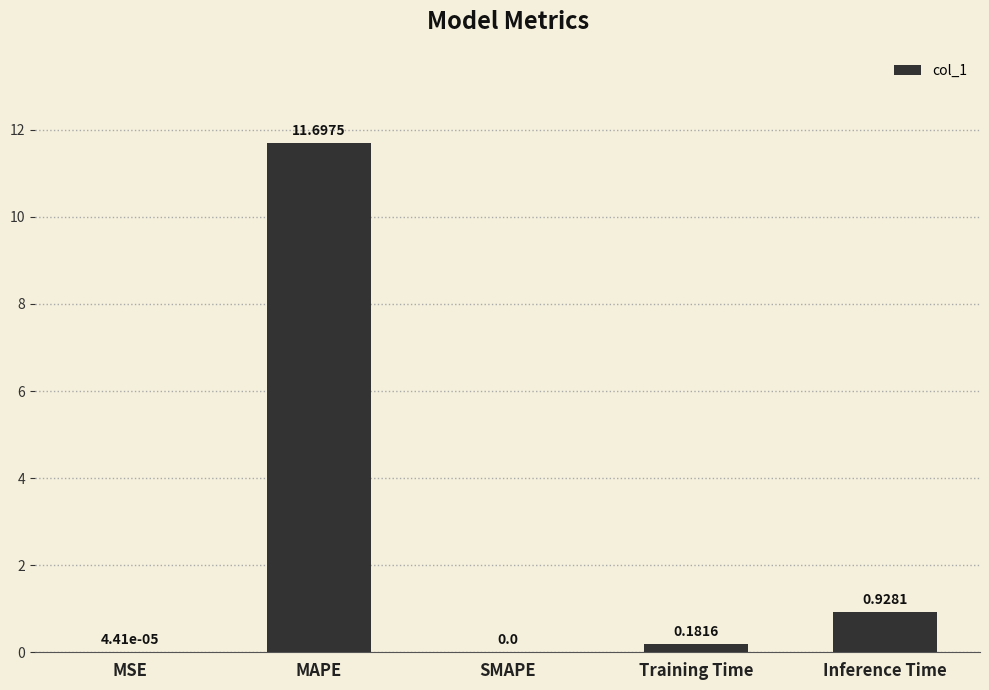

What is the change in value from SMAPE to Training Time?

+0.2